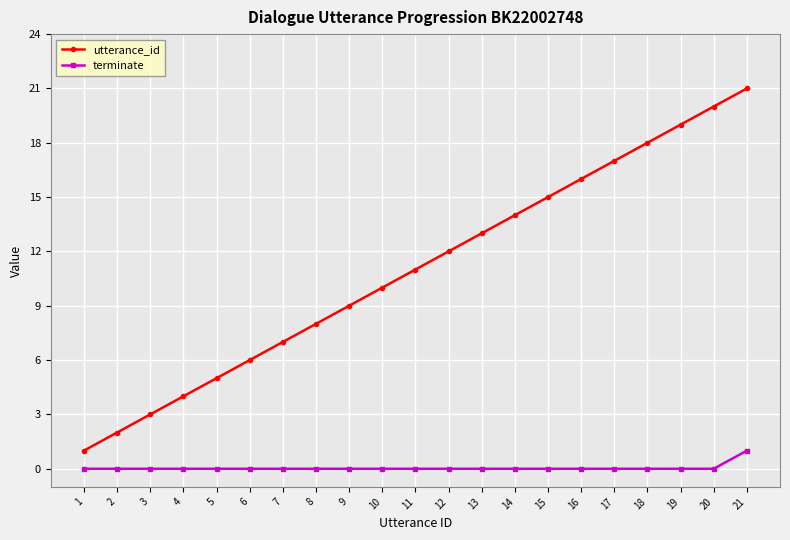

How many categories are shown in the chart?

21